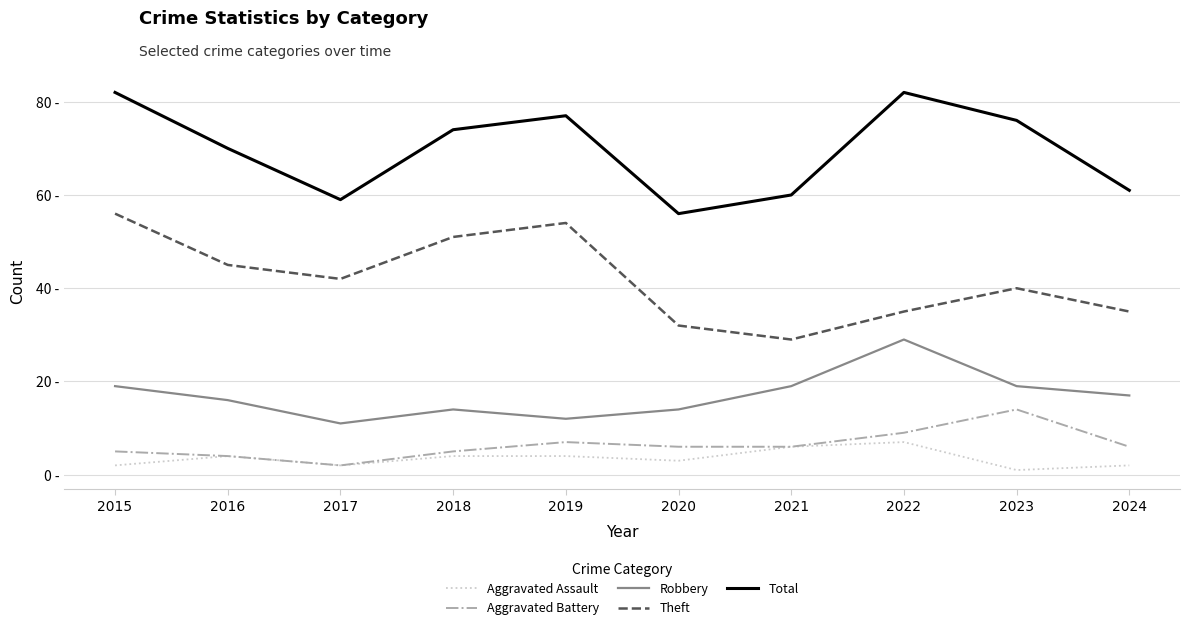

Rank the series at 2023 from highest to lowest value.

Total, Theft, Robbery, Aggravated Battery, Aggravated Assault